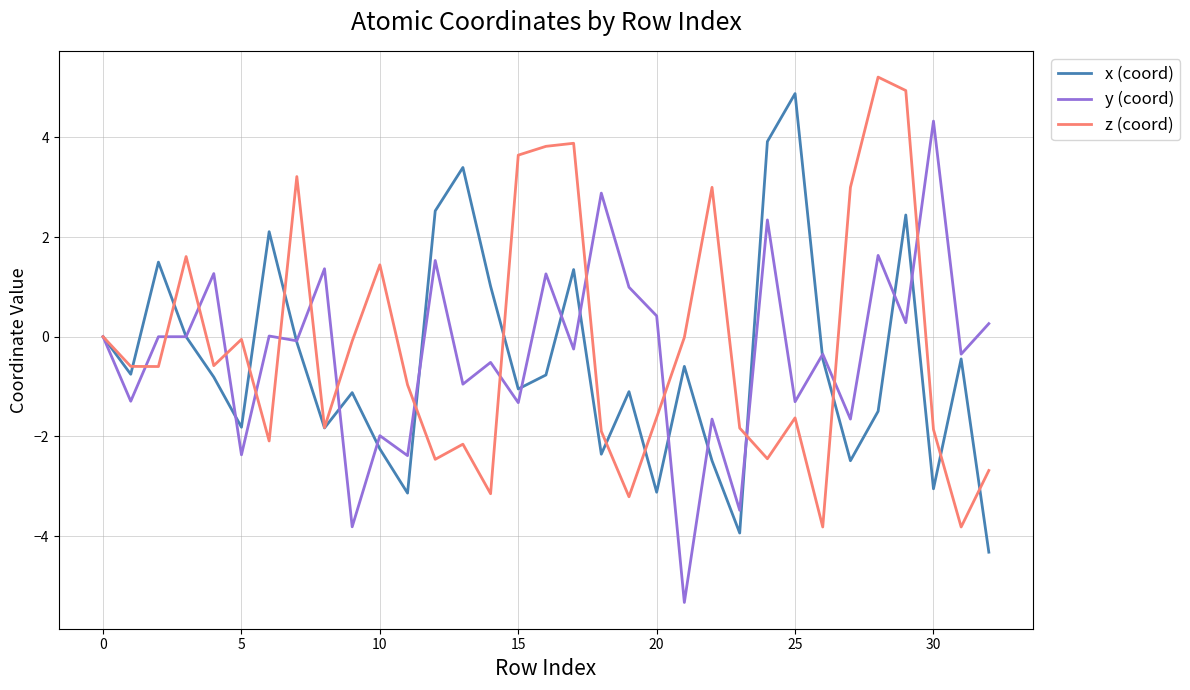

What is the maximum value for y (coord)?

4.3